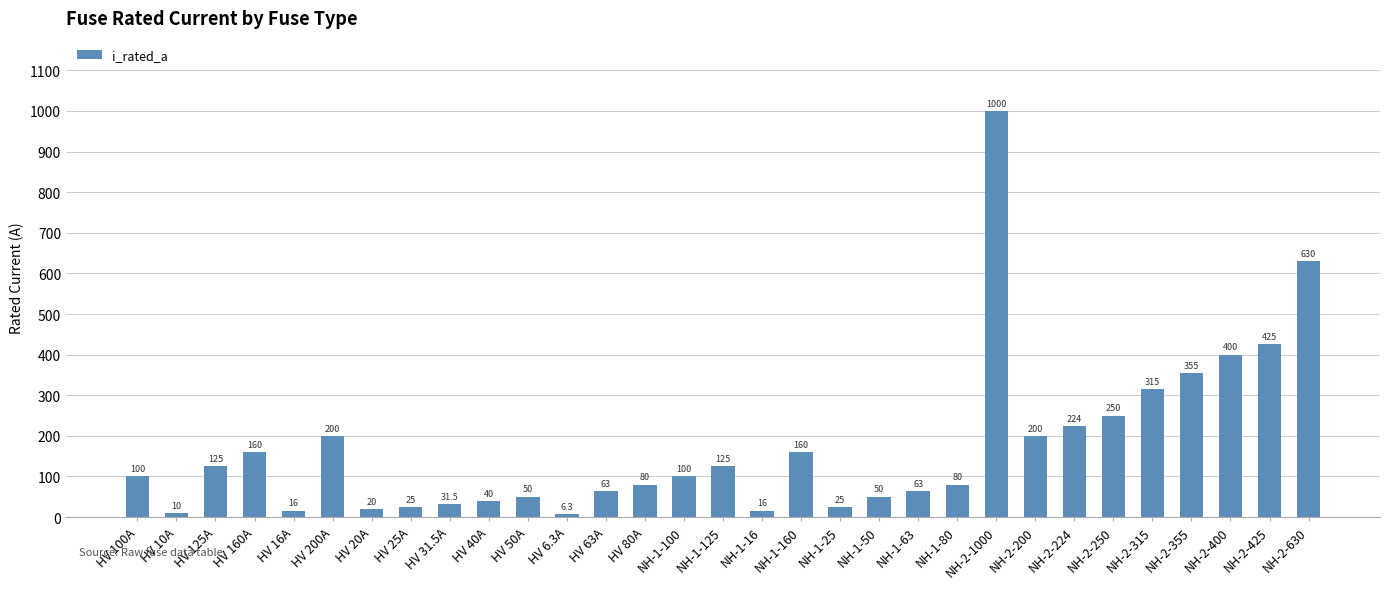

The value at HV 160A is 59.9. True or false?

False